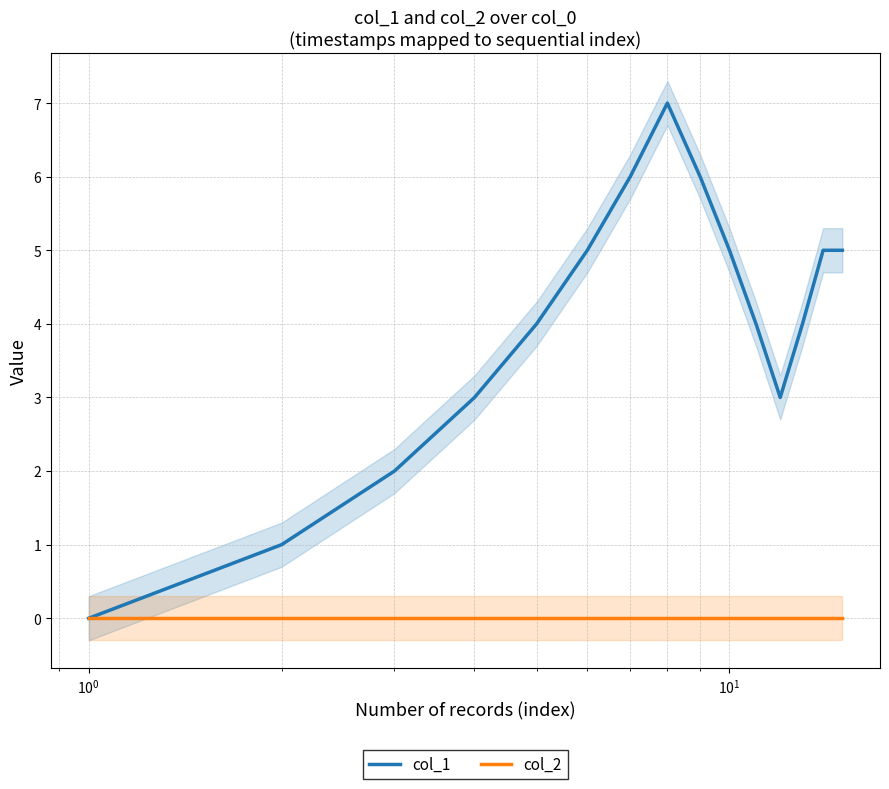

Count the number of data series in this chart.

2